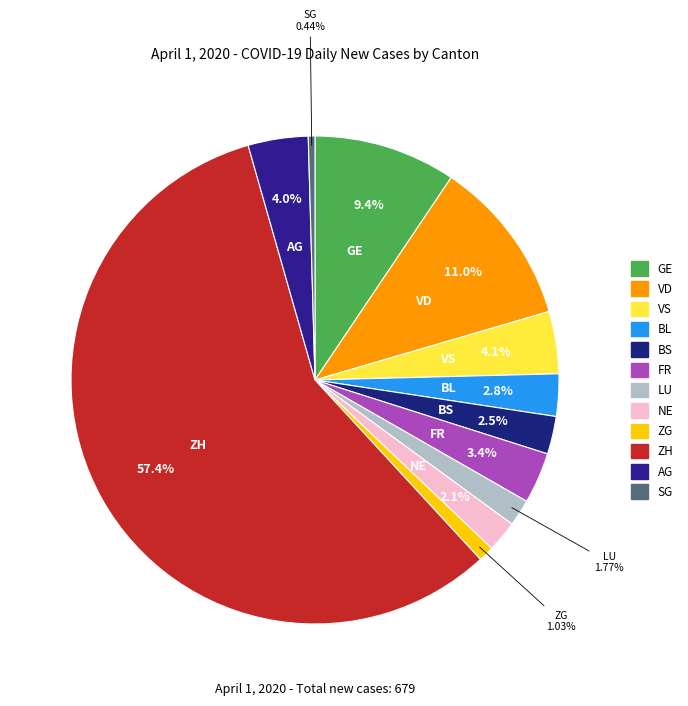

To the nearest percent, what is the difference between the VS and ZH slice percentages?

53%